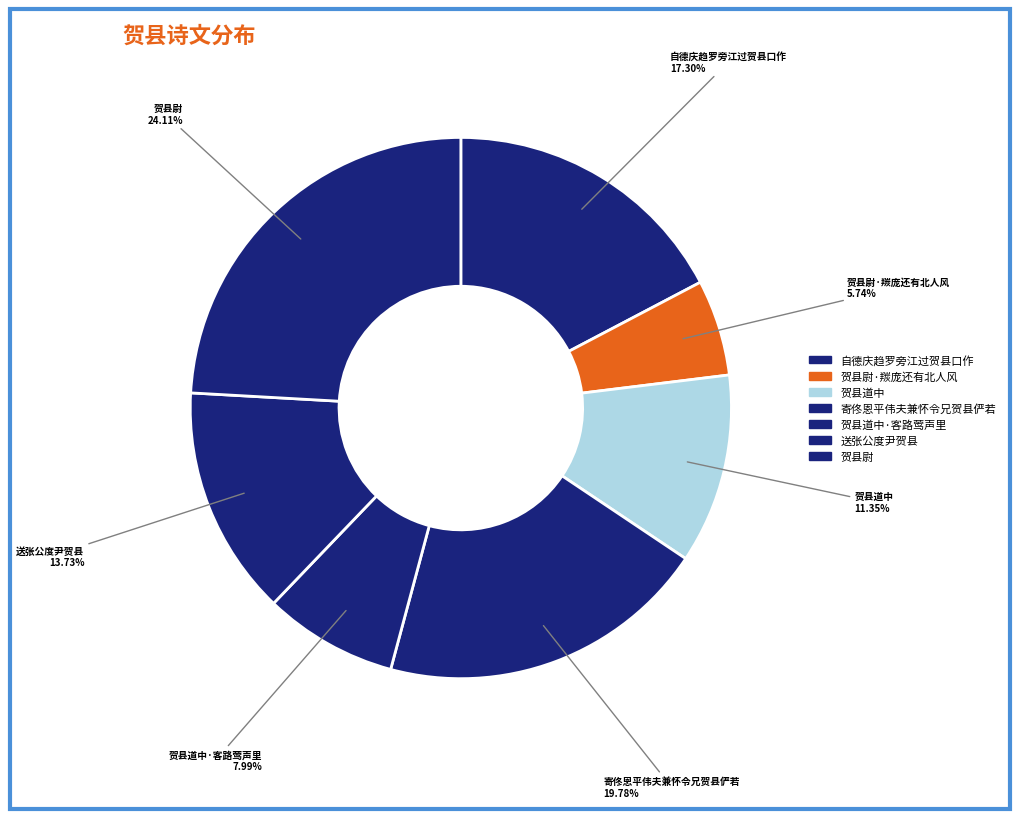

To the nearest percent, what is the average slice percentage?

14%